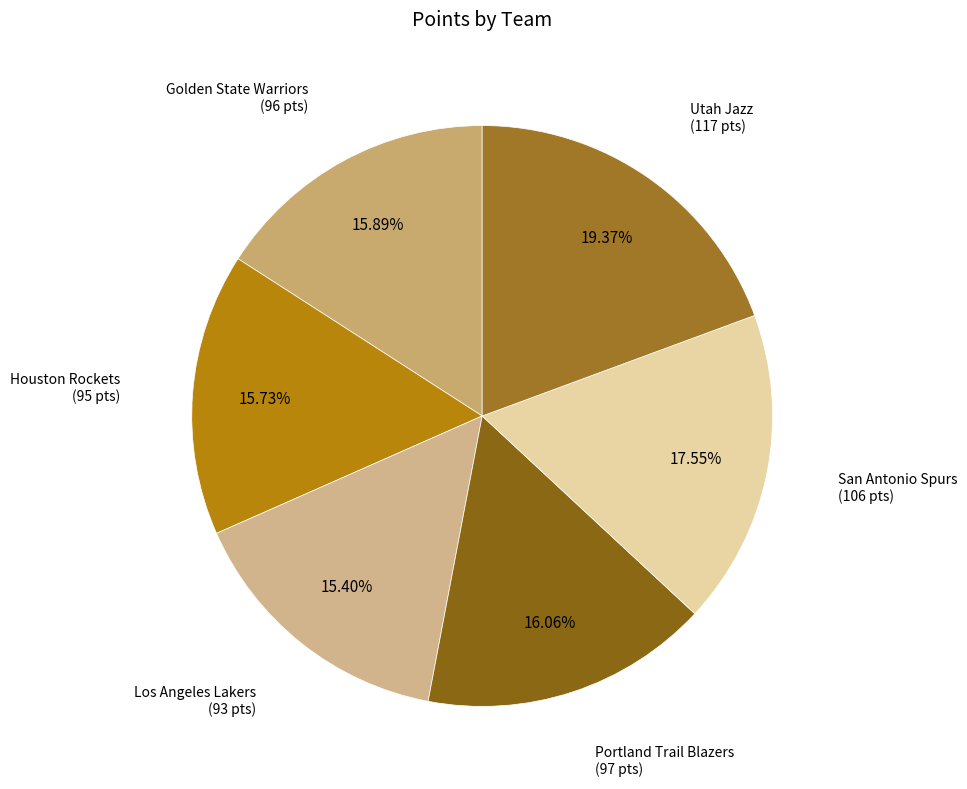

To the nearest percent, what is the difference between the largest and smallest slice percentages?

4%